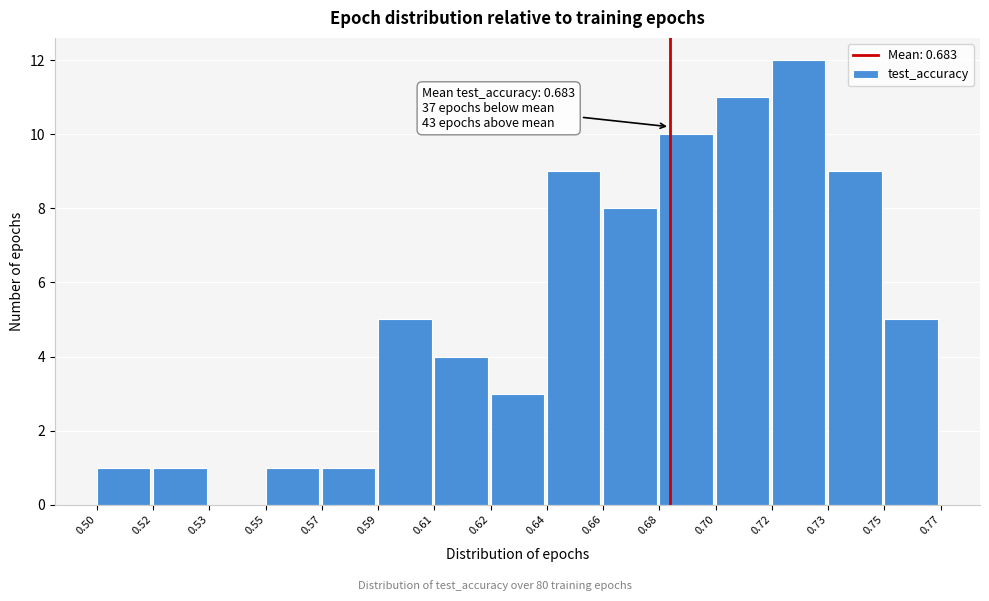

Reading left to right, extract all data points from this chart.

0.50=1	0.52=1	0.53=0	0.55=1	0.57=1	0.59=5	0.61=4	0.62=3	0.64=9	0.66=8	0.68=10	0.70=11	0.72=12	0.73=9	0.75=5